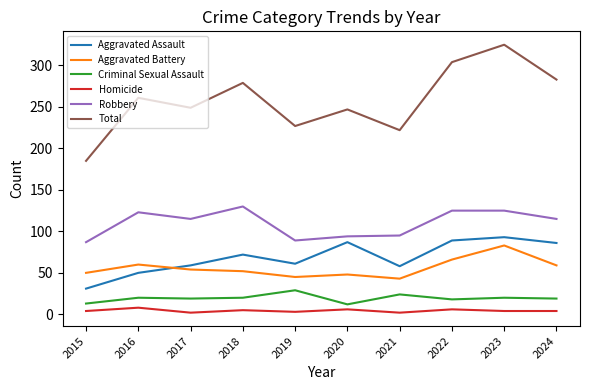

Where is Aggravated Assault nearest to the value 62?

2019